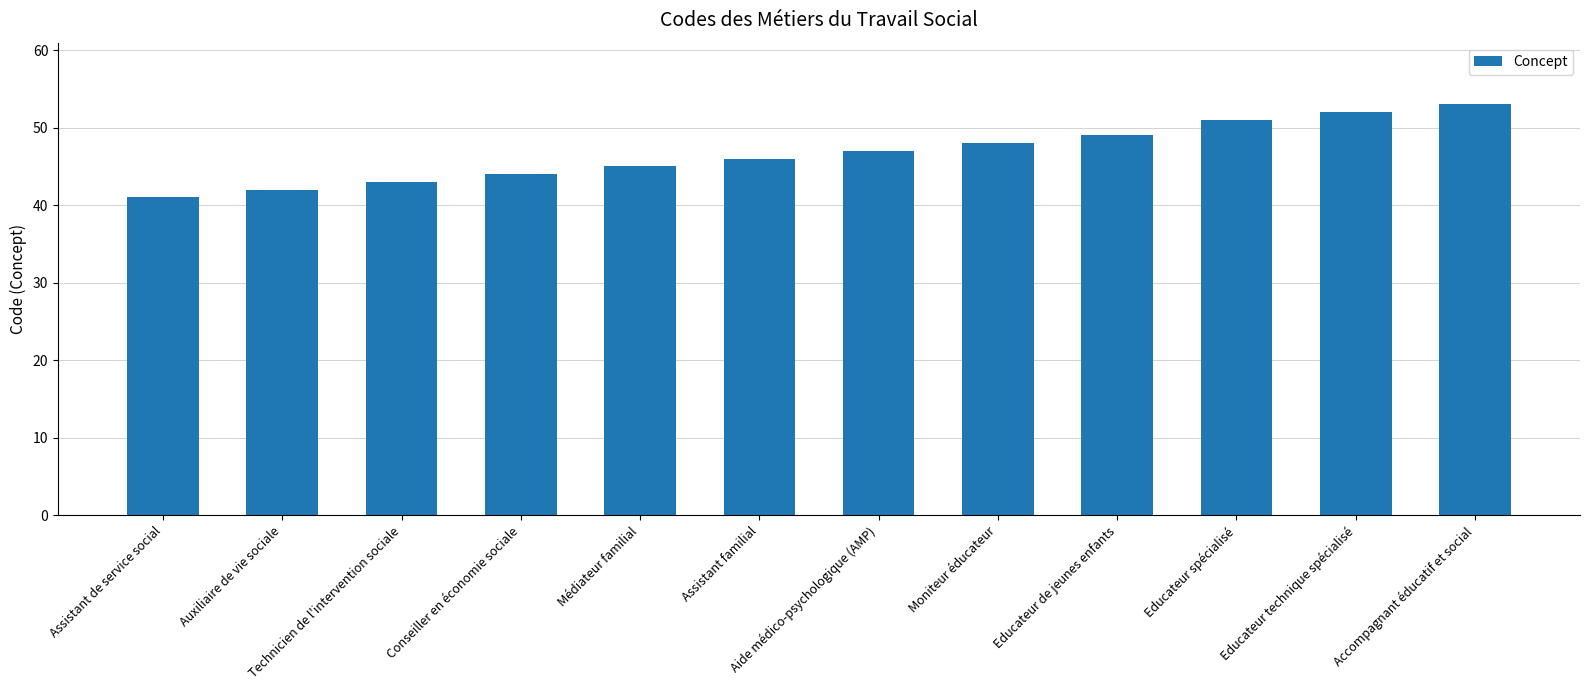

What is the difference between the second highest and minimum values?

11